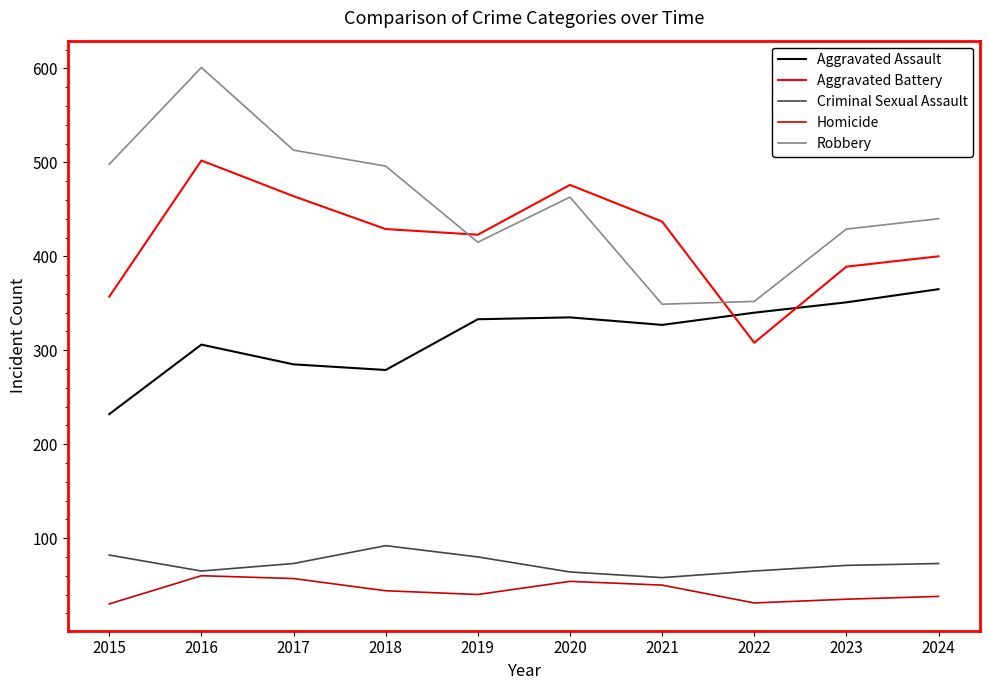

Where is the first local minimum for Aggravated Assault?

2018